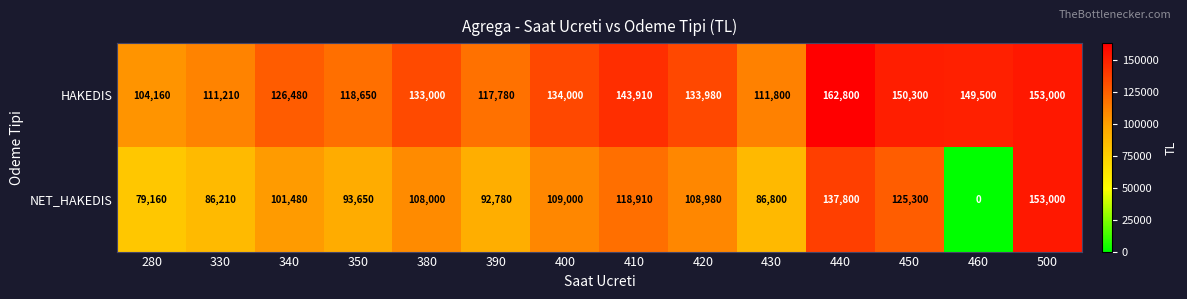

Which label corresponds to the largest value in the chart?

440